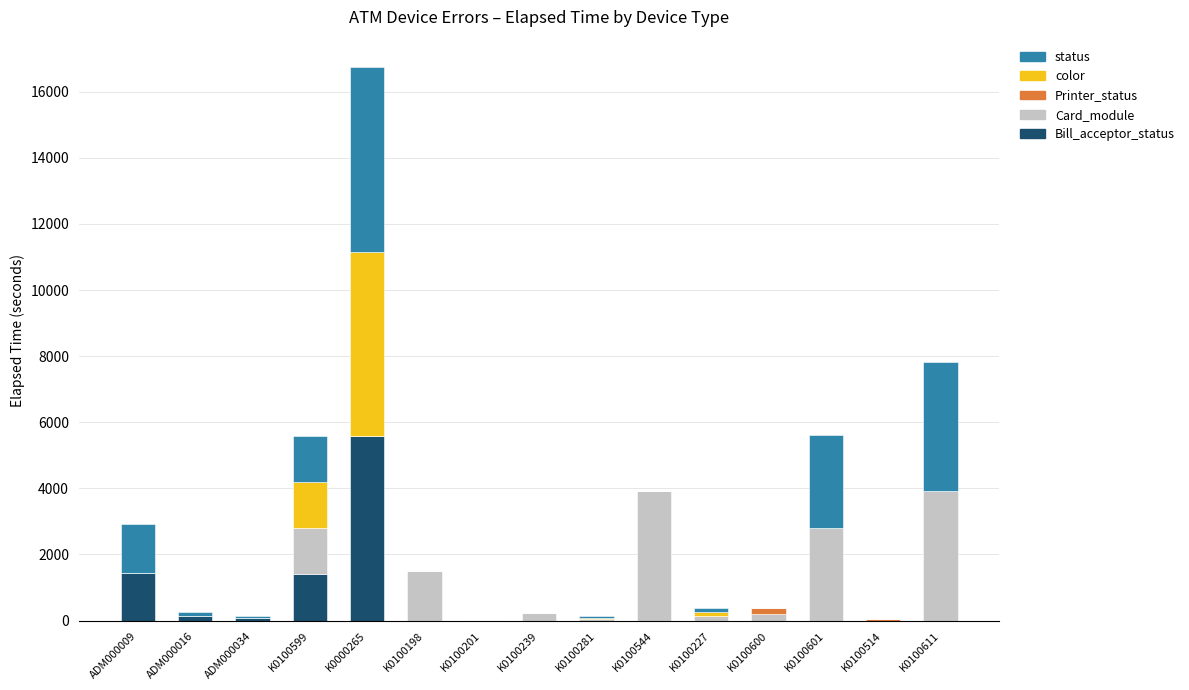

What is the total value across all series at K0100281?

135